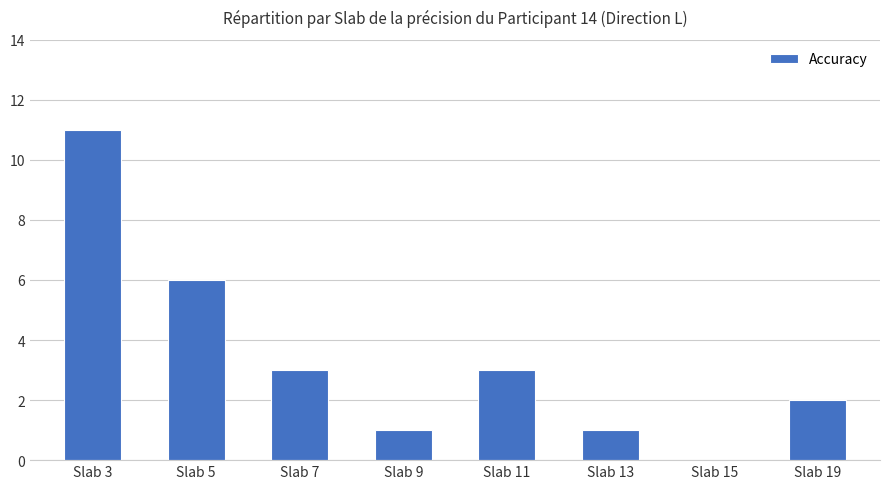

At which label is the value closest to 5?

Slab 5